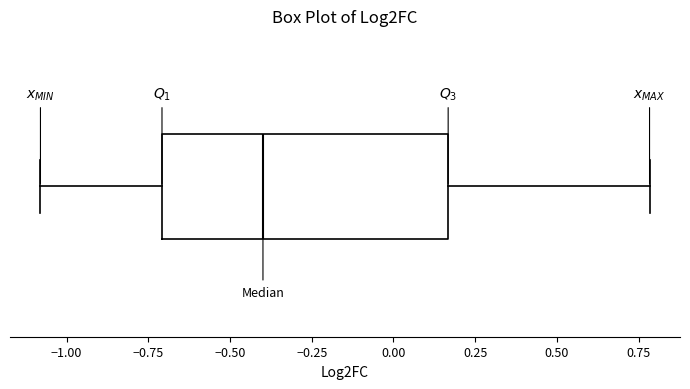

Read this box plot against the x-axis: the position of the median line, the range covered by the box, and the ends of both whiskers. The values are not printed on the chart, so give them approximately, as read against the axis.

median -0.40, box -0.70 to 0.15, whiskers -1.10 to 0.80